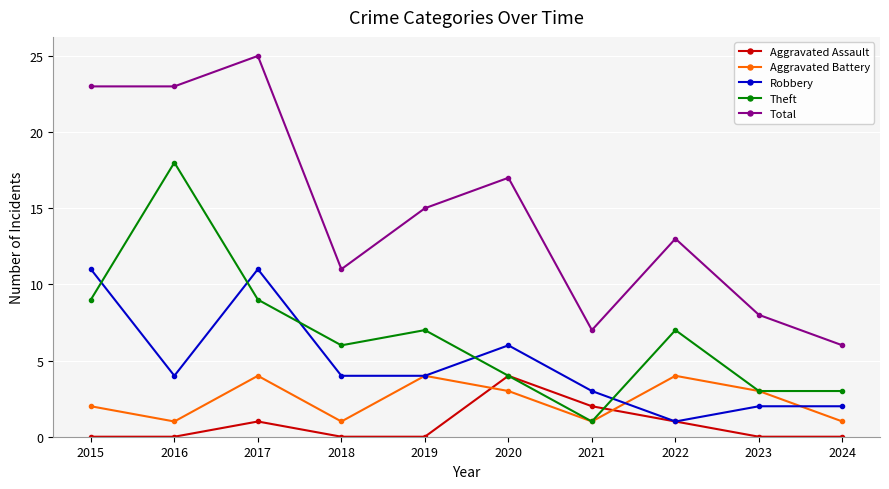

What is the highest value of the Theft series?

18